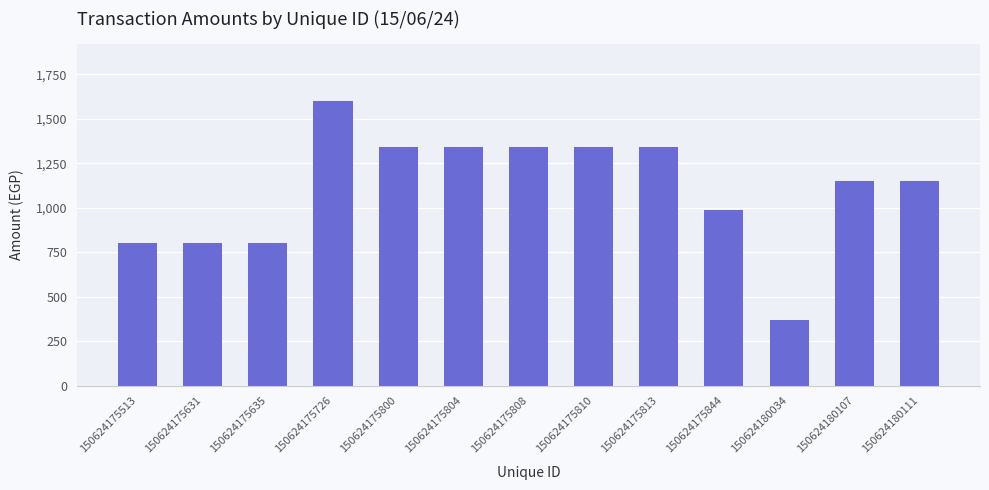

Which label corresponds to the largest value in the chart?

150624175726